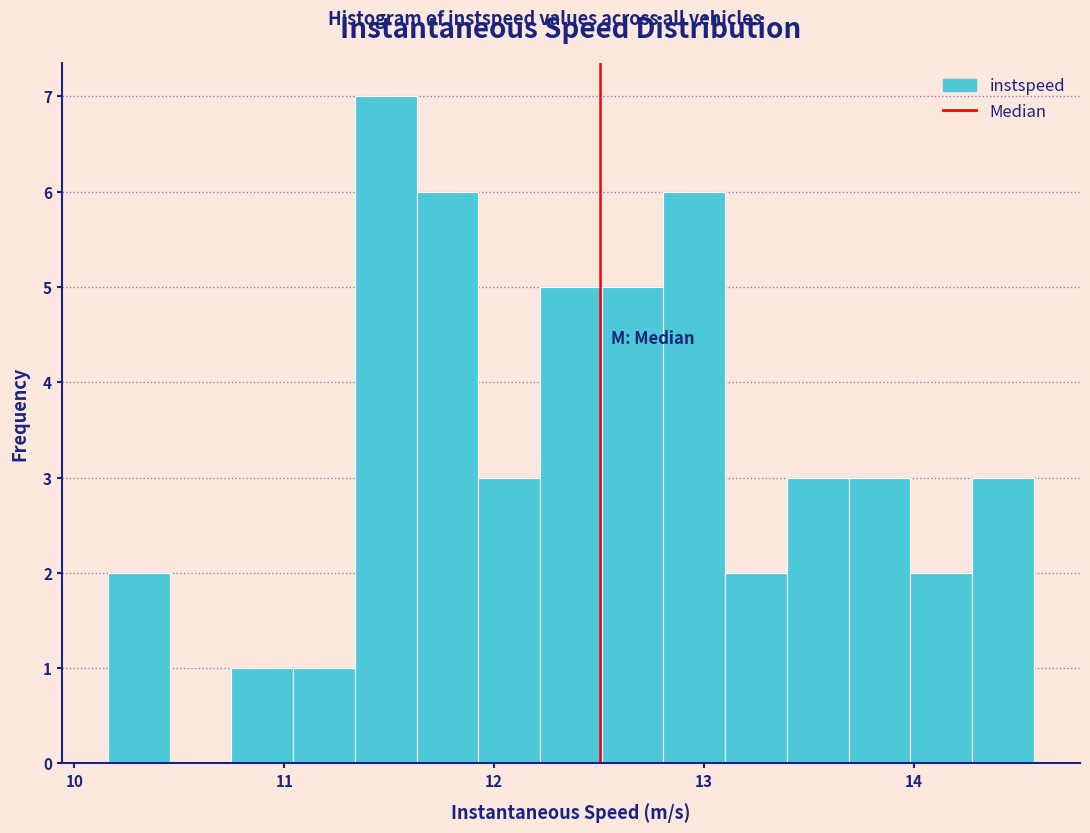

Around what value on the x-axis is the tallest bar? Give the approximate position of its centre, as read against the axis.

11.5